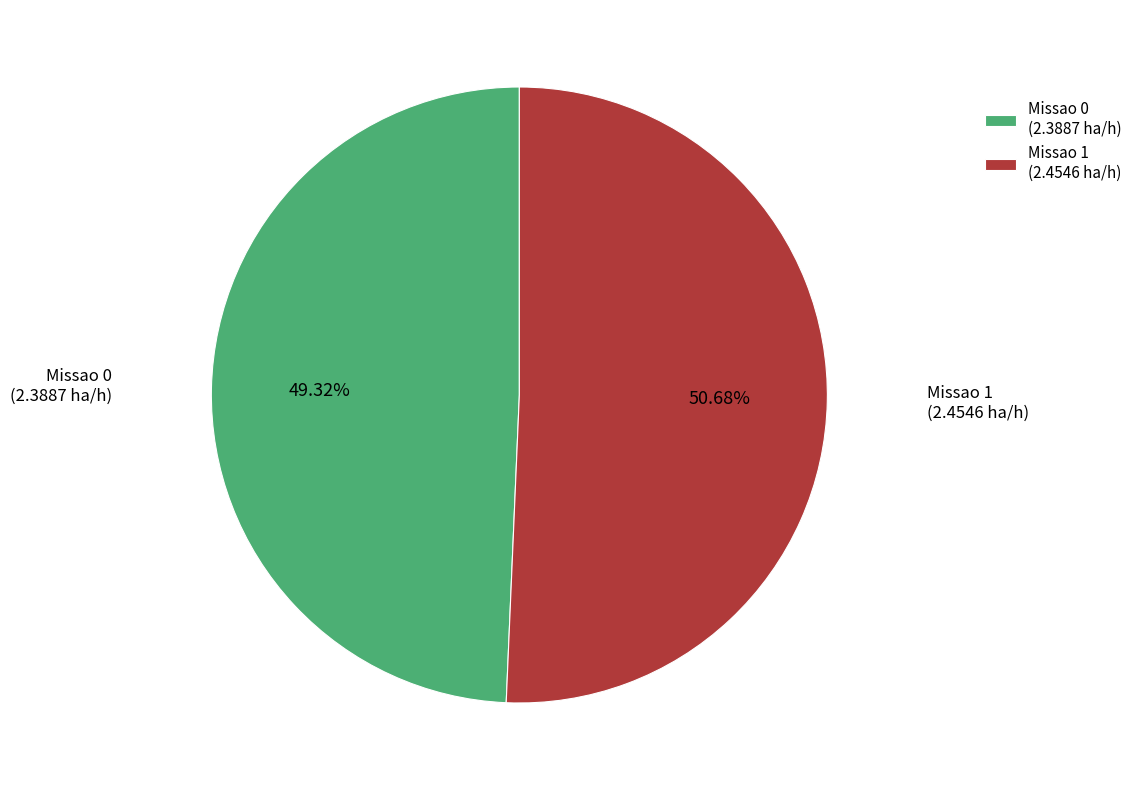

To the nearest percent, what is the difference between the Missao 1 and Missao 0 slice percentages?

1%